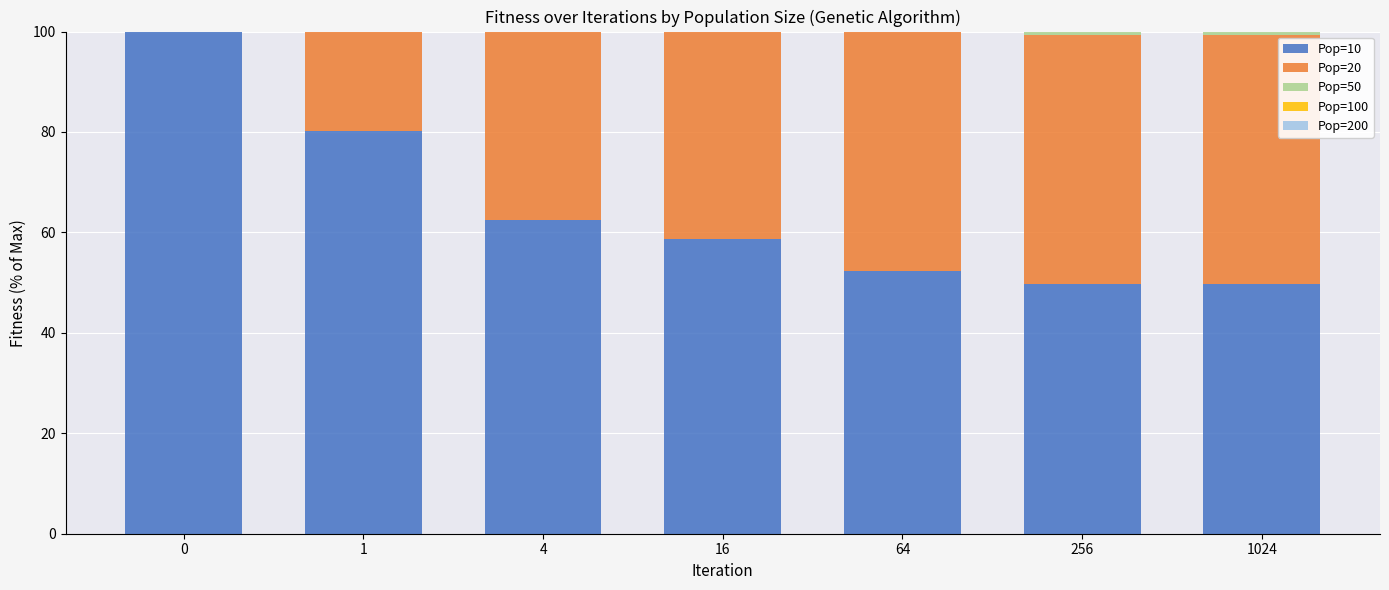

Which series changed the most between 1 and 64?

Pop=20